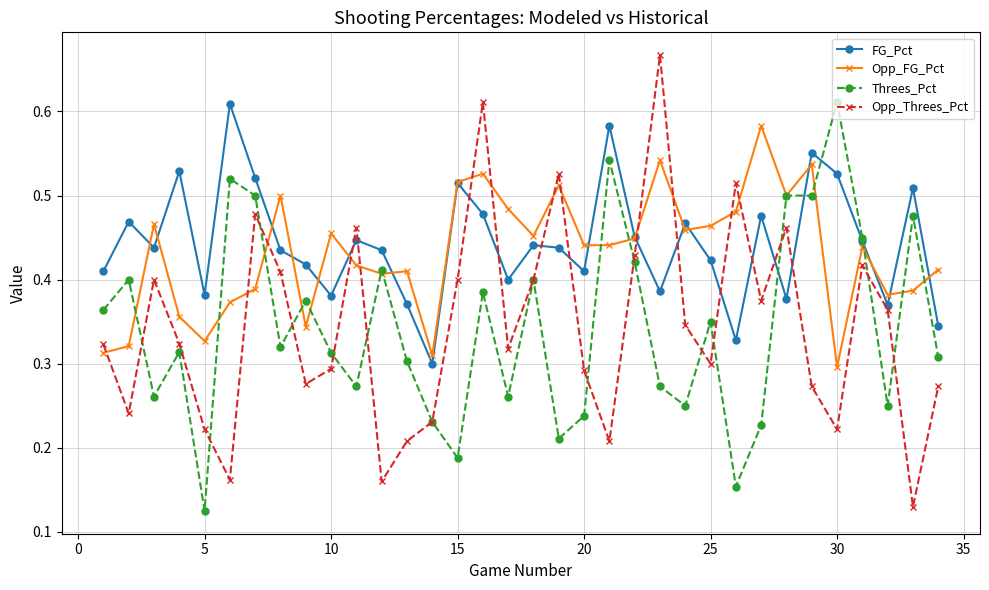

At how many categories does at least one series exceed 0?

34